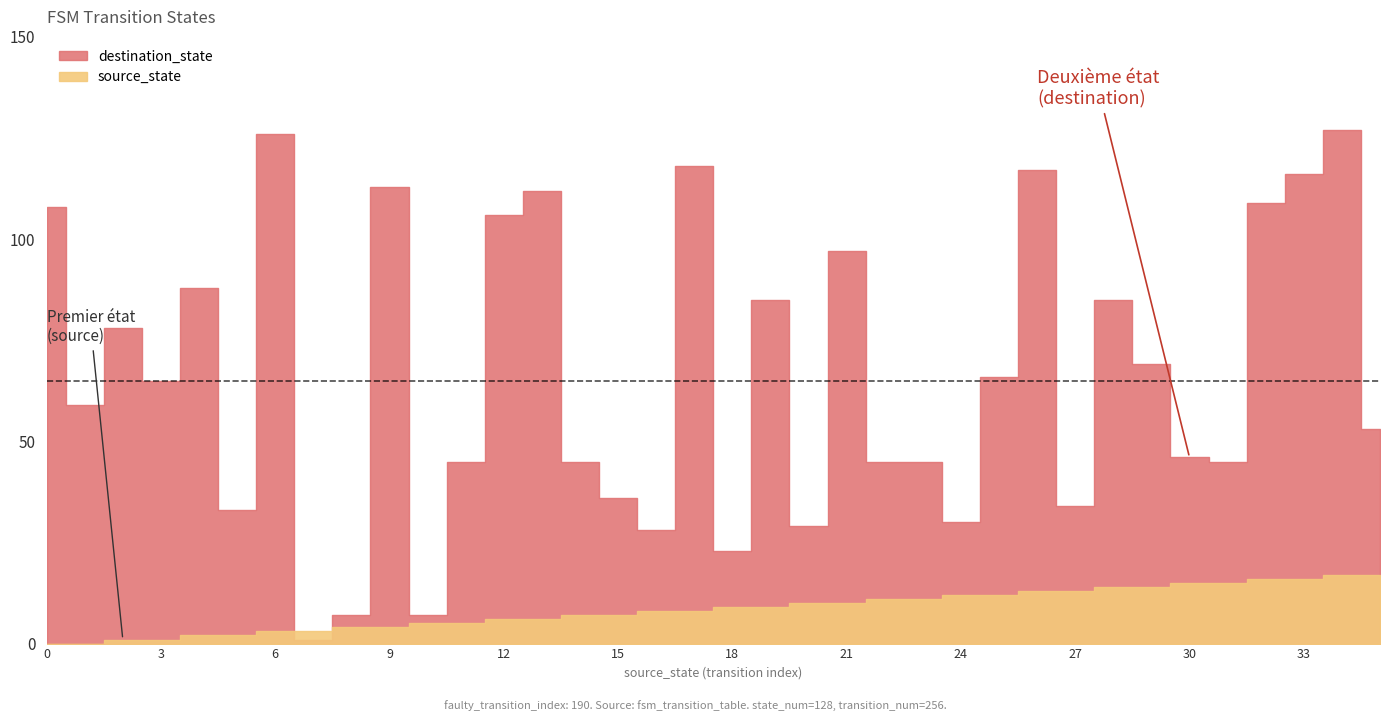

Reading left to right, what are all the values shown in this chart?

source_state: 0	0	1	1	2	2	3	3	4	4	5	5	6	6	7	7	8	8	9	9	10	10	11	11	12	12	13	13	14	14	15	15	16	16	17	17
destination_state: 108	59	78	65	88	33	126	1	7	113	7	45	106	112	45	36	28	118	23	85	29	97	45	45	30	66	117	34	85	69	46	45	109	116	127	53